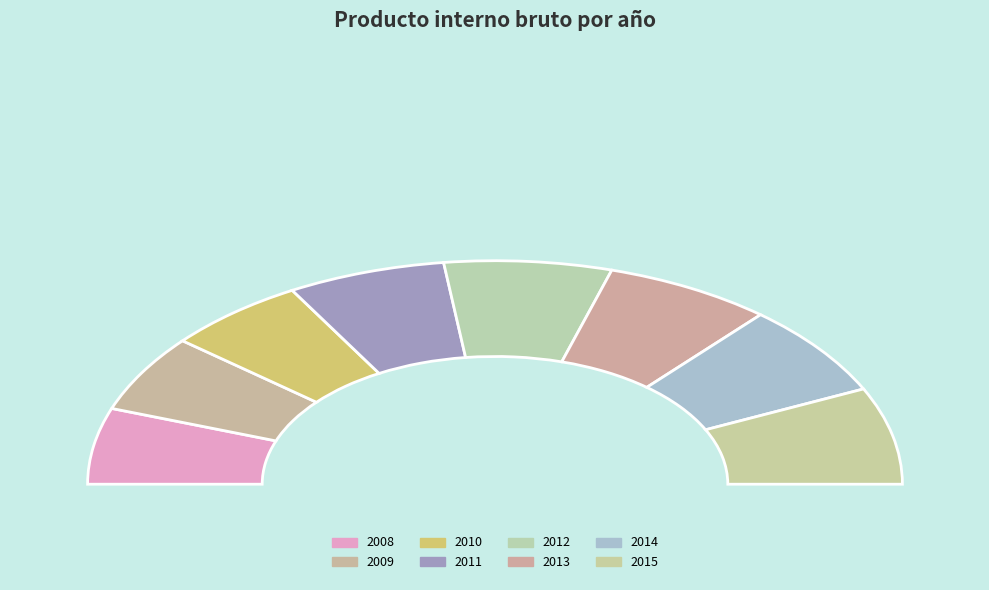

To the nearest percent, what is the difference between the 2013 and 2010 slice percentages?

2%